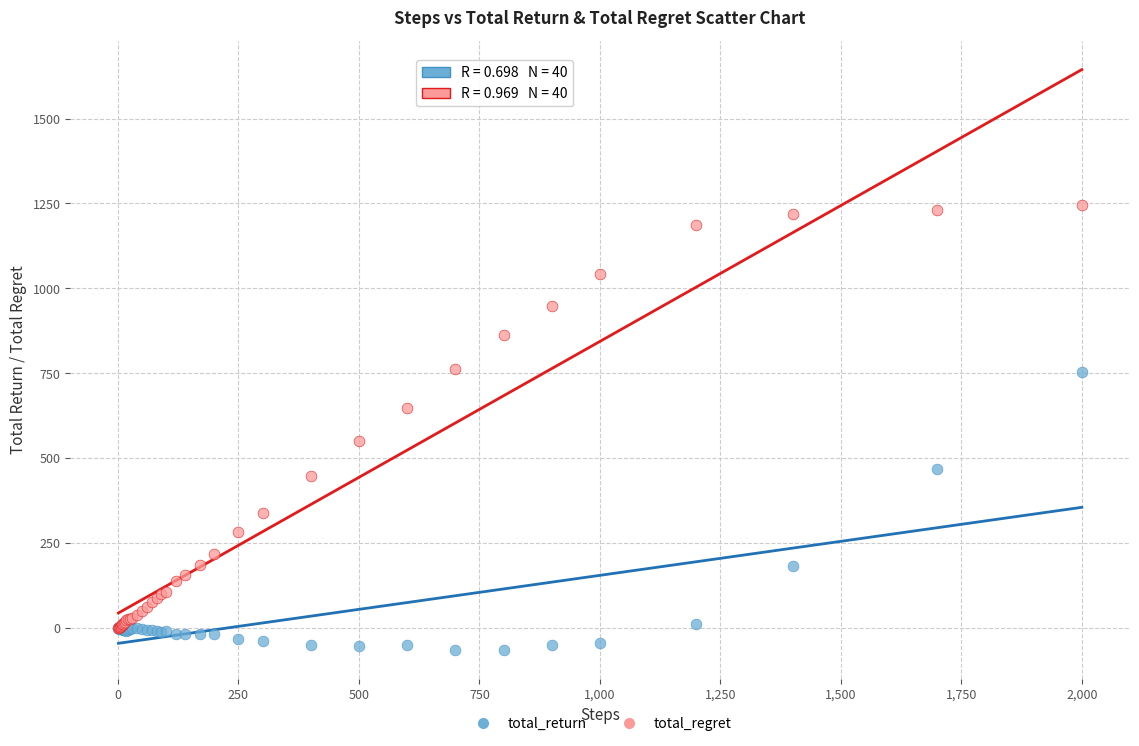

In the total_regret series, what Y value is closest to 623?

648